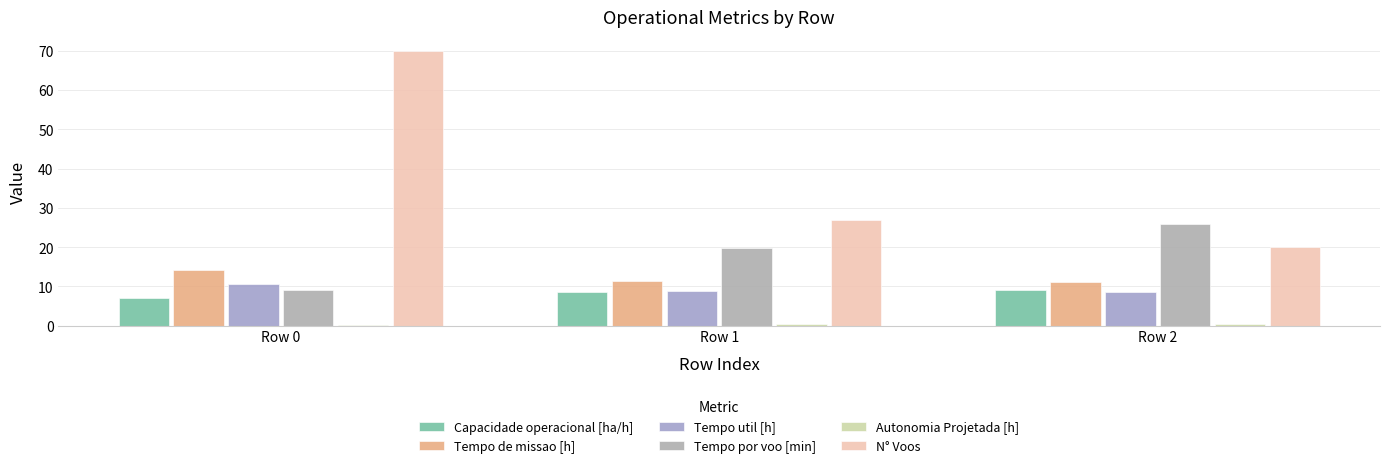

Where is Capacidade operacional [ha/h] nearest to the value 8?

Row 1